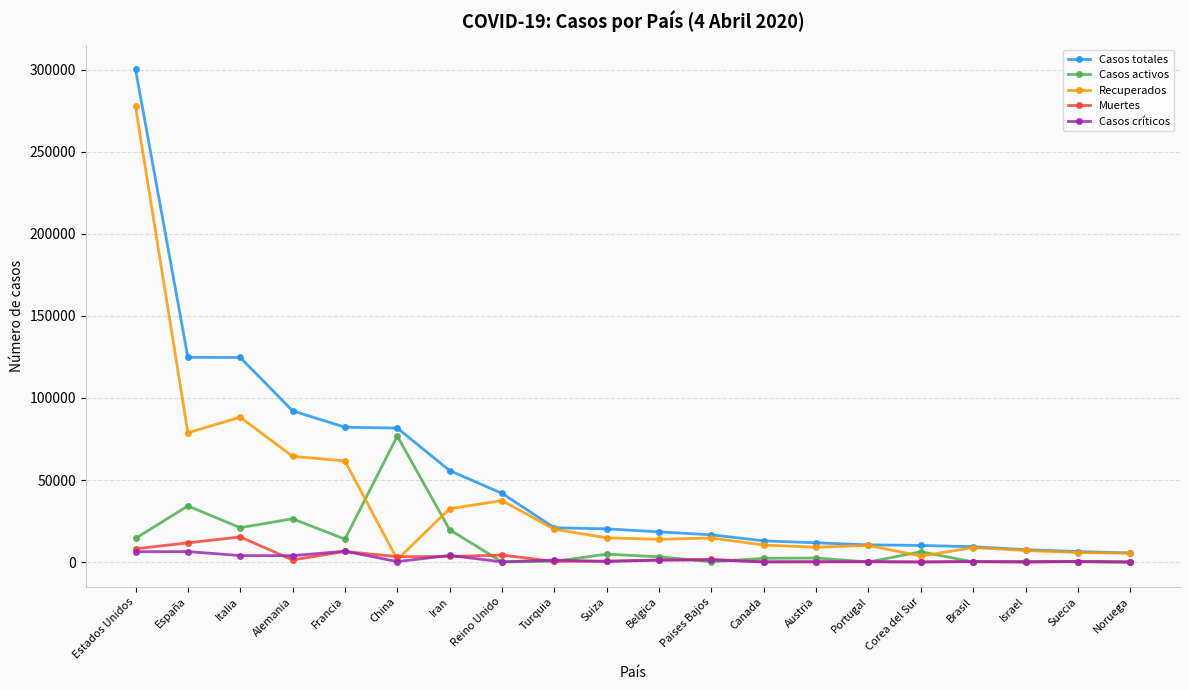

How many series are shown in this chart?

5